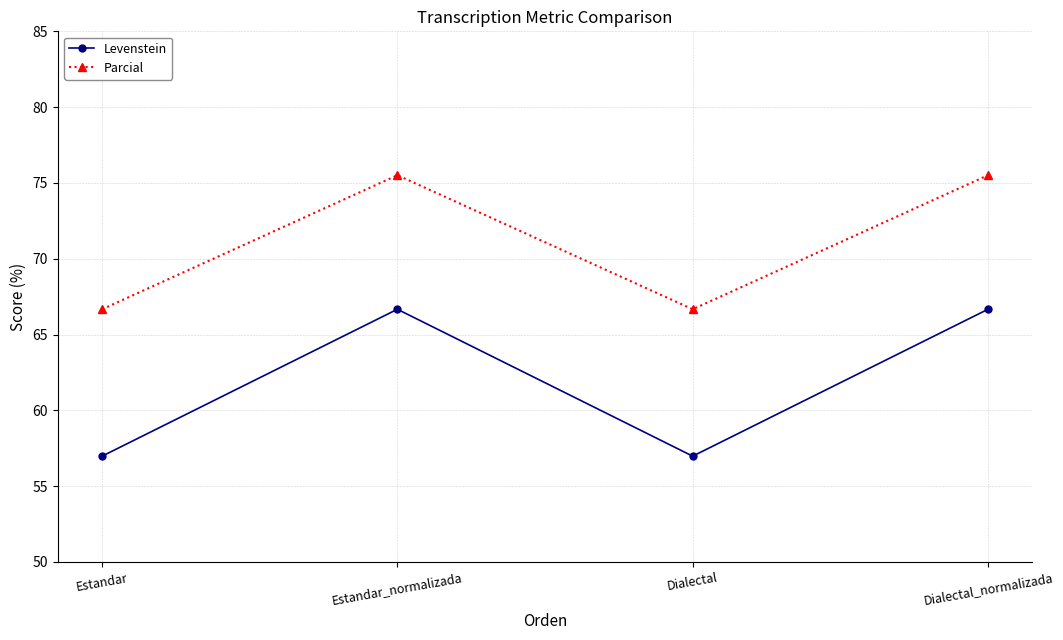

What is the maximum value for Levenstein?

66.7